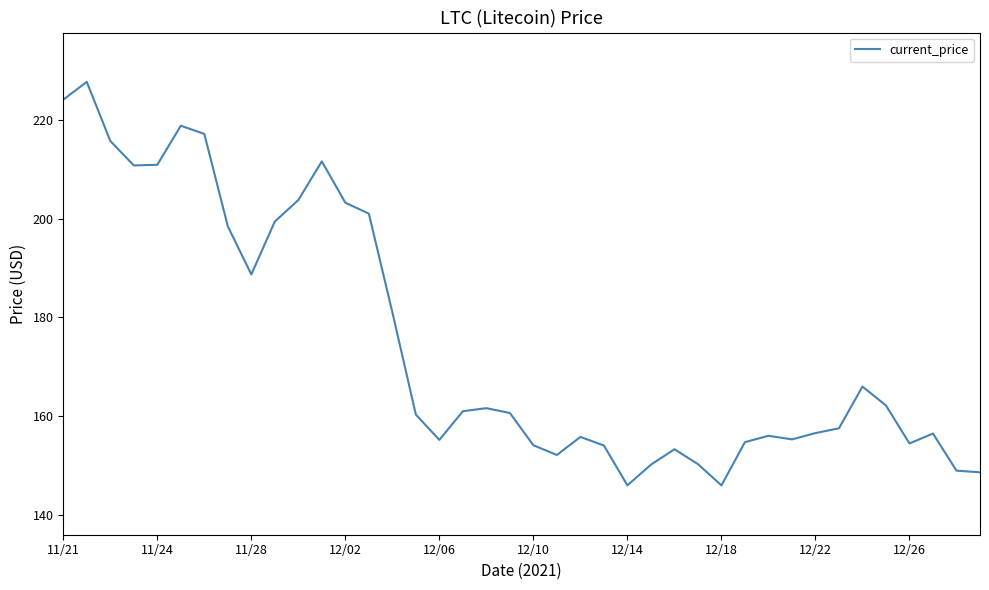

What is the difference between the maximum and minimum values?

81.8